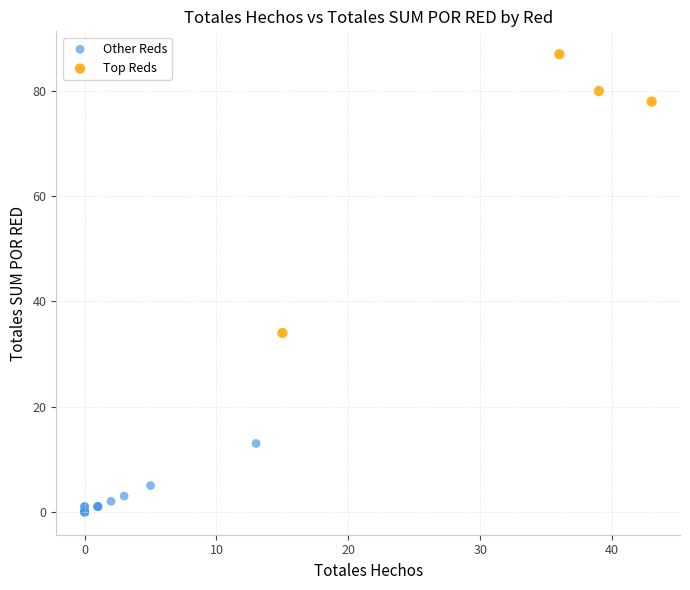

Which series reaches the maximum Y coordinate?

Top Reds